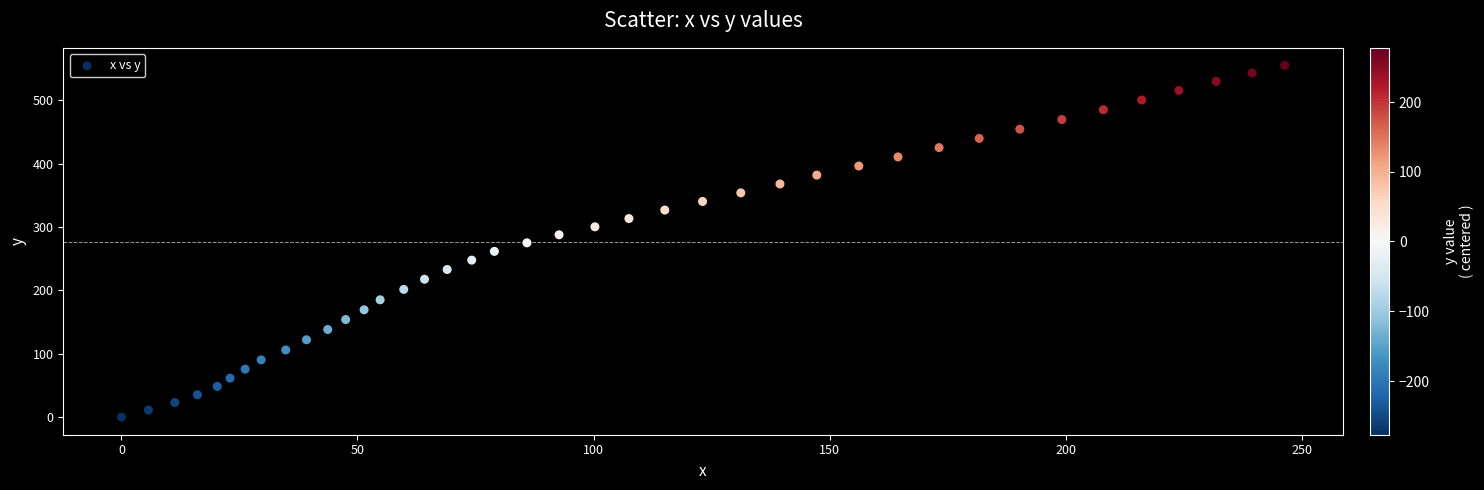

What is the range of X values (max minus min)?

246.4